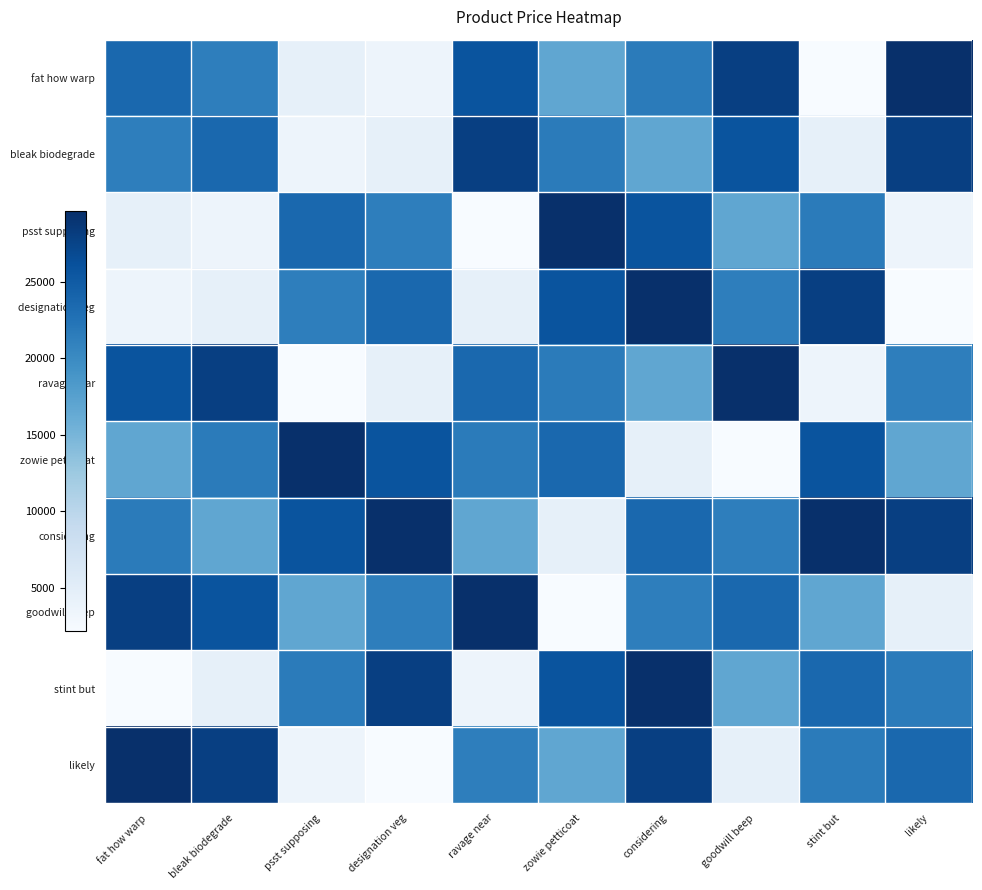

Which series has the widest spread of values?

fat how warp